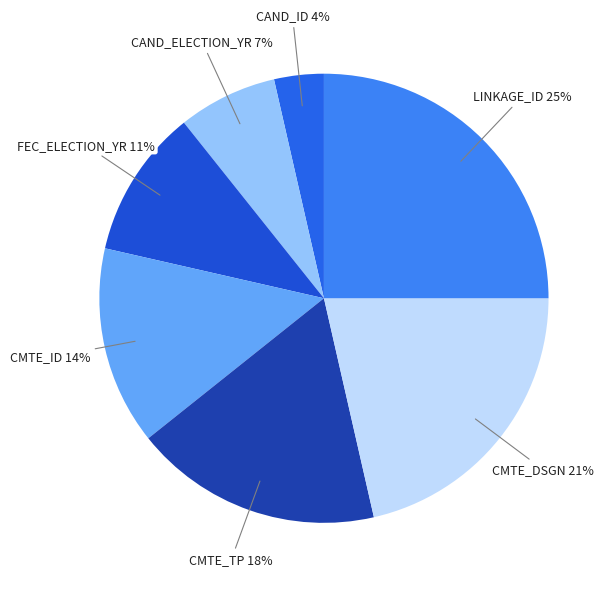

Which category has the smallest portion of the pie?

CAND_ID